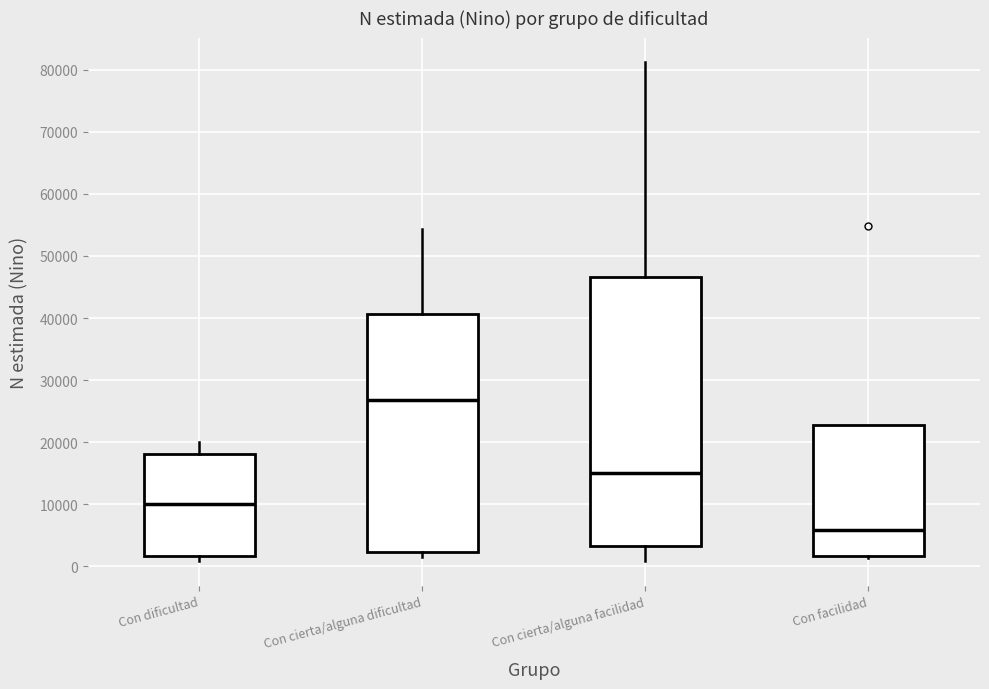

Reading left to right, read every box against the y-axis: the position of its median line, the range the box covers, and the ends of its whiskers. The values are not printed on the chart, so give them approximately, as read against the axis.

Con dificultad: median 10000, box 2000 to 18000, whiskers 1000 to 20000
Con cierta/alguna dificultad: median 27000, box 2000 to 41000, whiskers 2000 (just below the box's lower edge) to 54000
Con cierta/alguna facilidad: median 15000, box 3000 to 47000, whiskers 1000 to 81000
Con facilidad: median 6000, box 2000 to 23000, whiskers 1000 to 23000